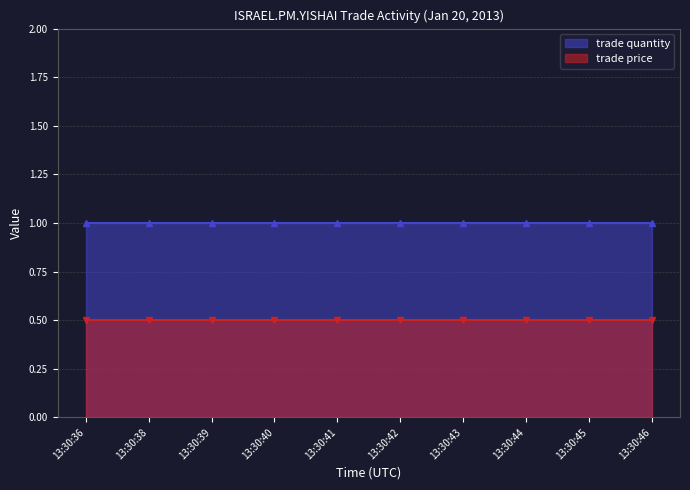

Which category has the lowest value across all series?

13:30:36